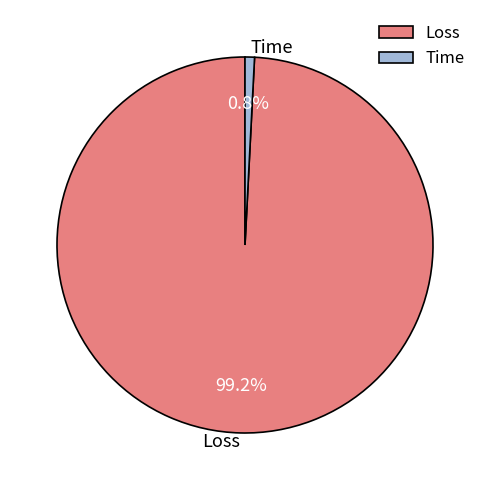

Is it true that Time is 1% of the pie?

True